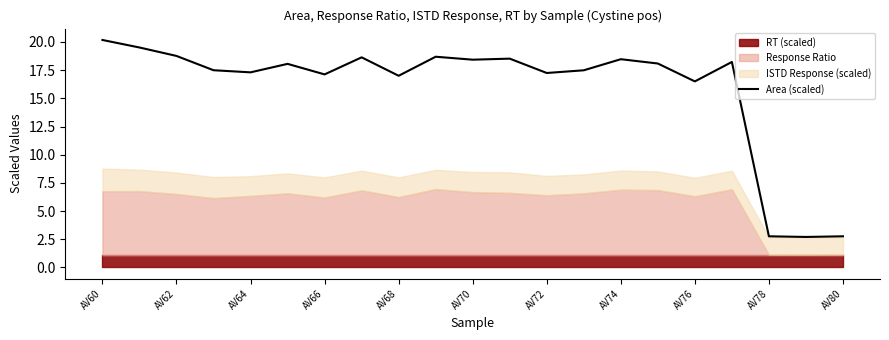

Reading left to right, what are all the values shown in this chart?

20.2	19.5	18.8	17.5	17.3	18.1	17.1	18.6	17.0	18.7	18.4	18.5	17.2	17.5	18.5	18.1	16.5	18.2	2.8	2.7	2.8